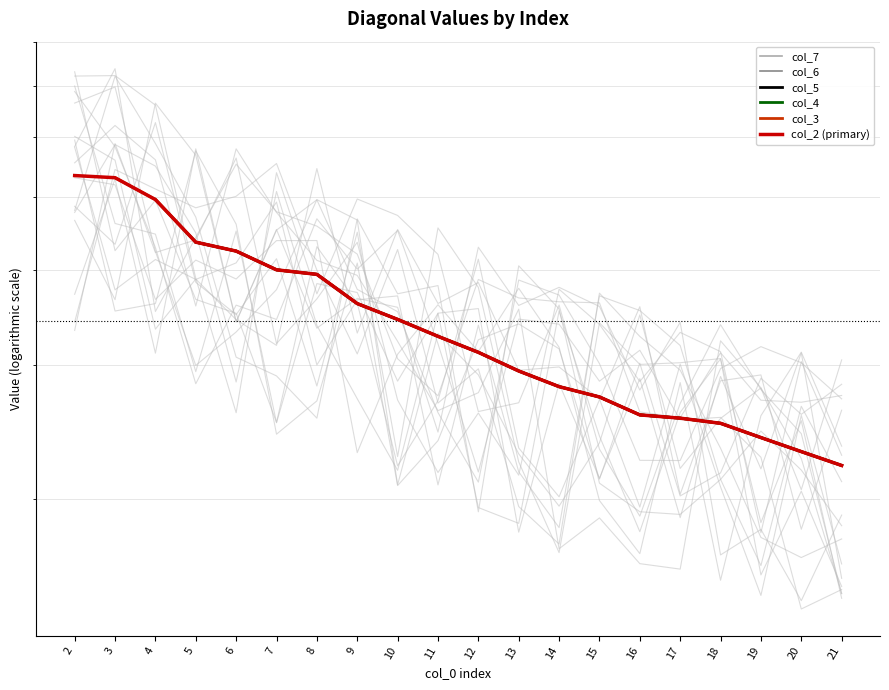

Count the number of categories in the chart.

20